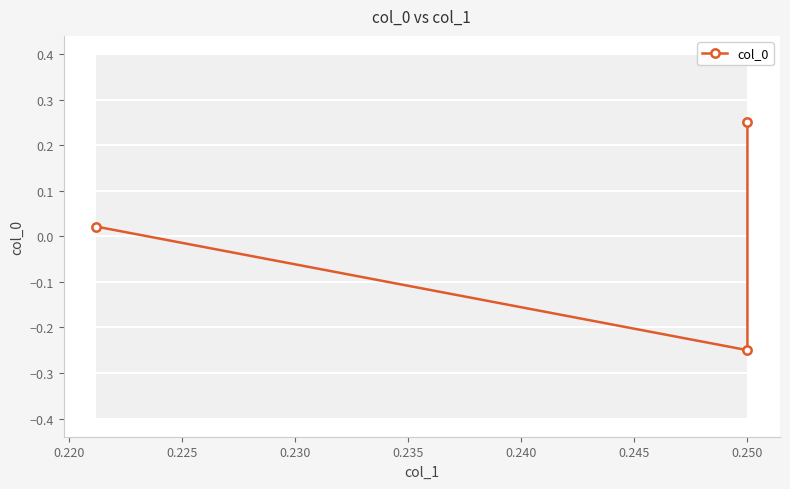

How many values are above zero?

2